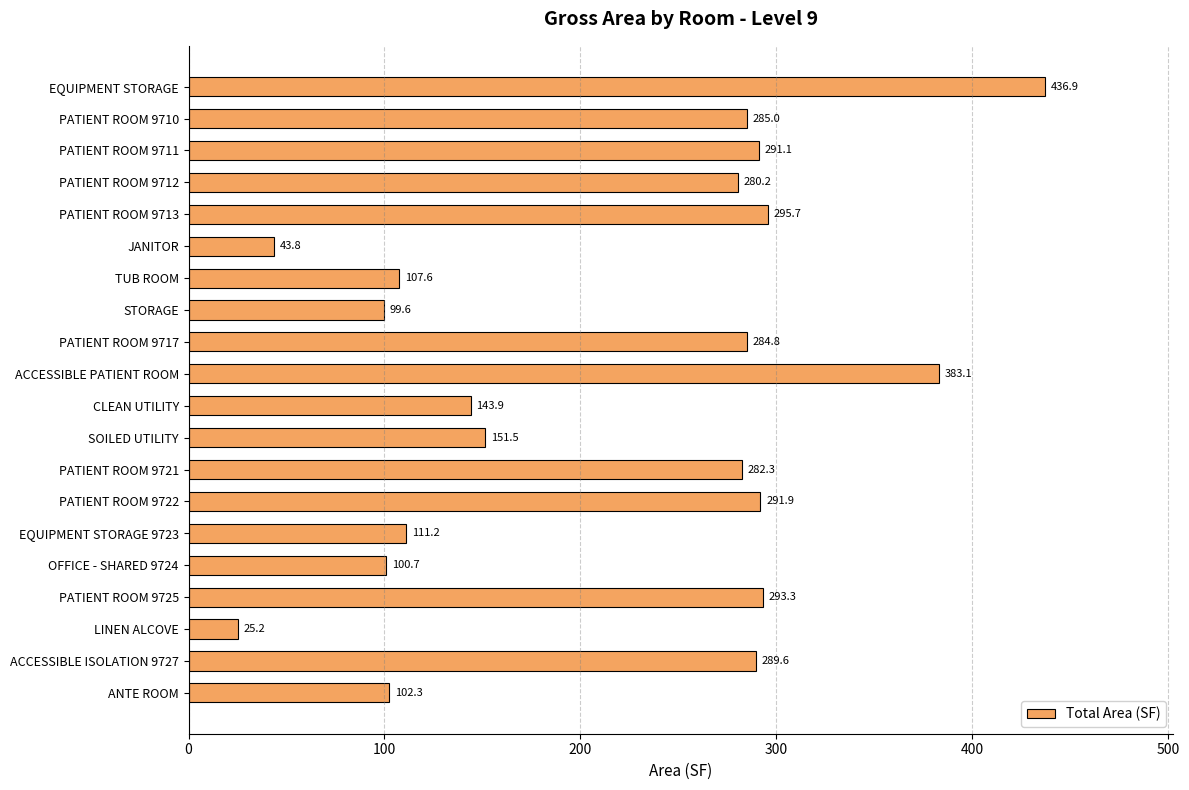

The value at PATIENT ROOM 9717 is 150.1. True or false?

False